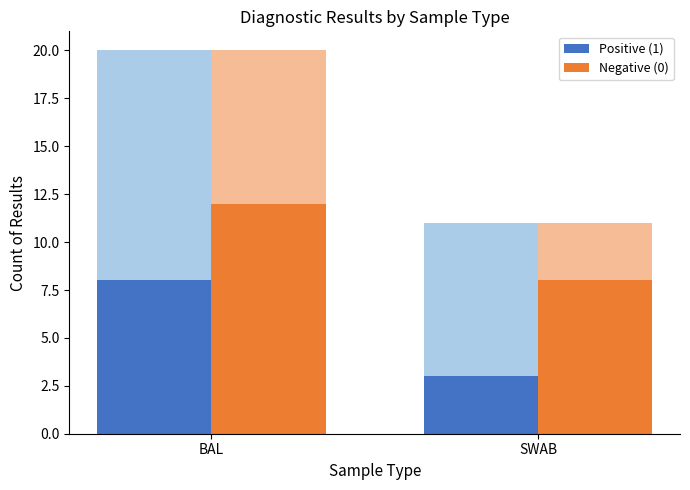

Reading left to right, extract all data points from this chart.

Positive (1): 8	3
Negative (0): 12	8